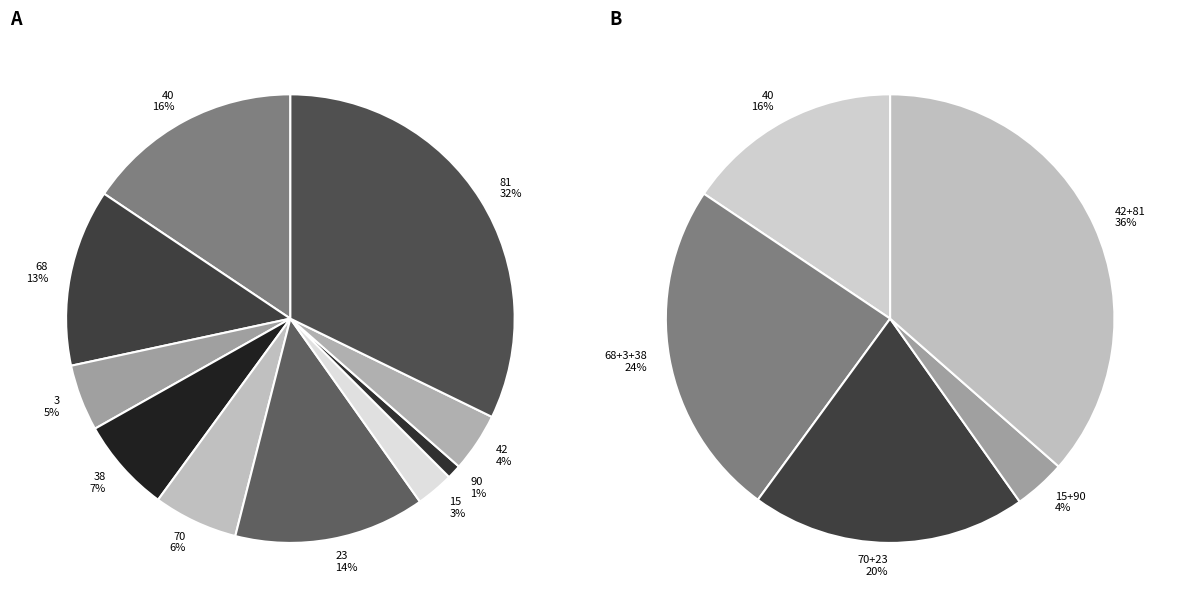

Does any single category account for the majority?

No